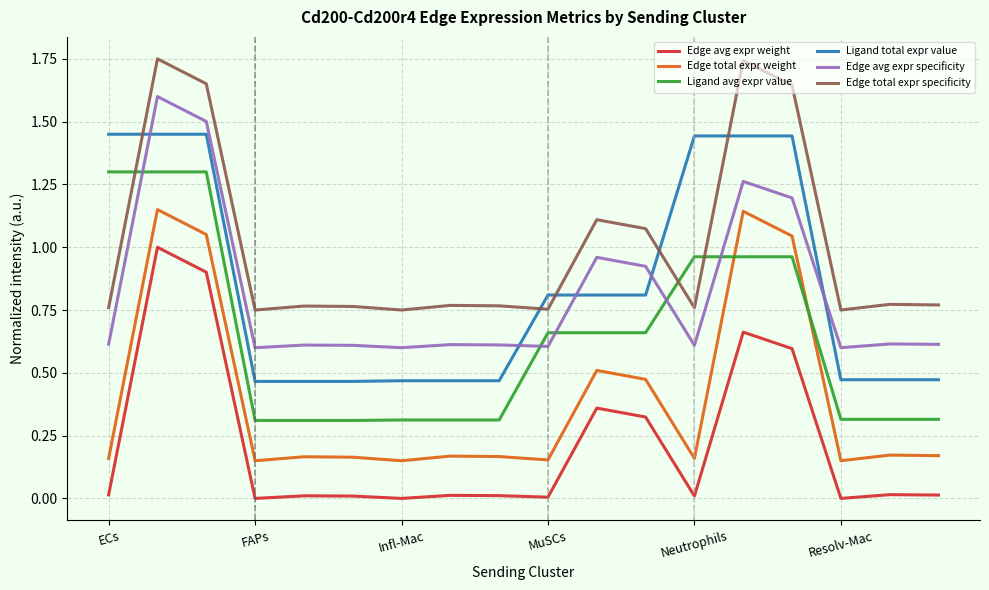

Which series has the largest total across all categories?

Edge total expr specificity